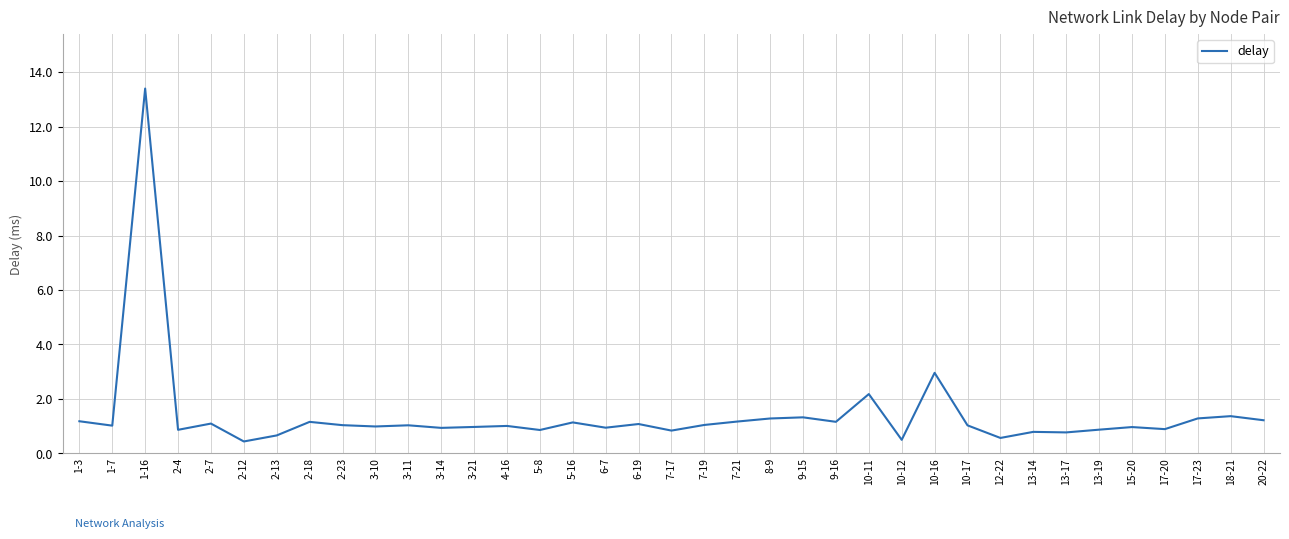

What is the change in value from 1-7 to 1-16?

+12.4